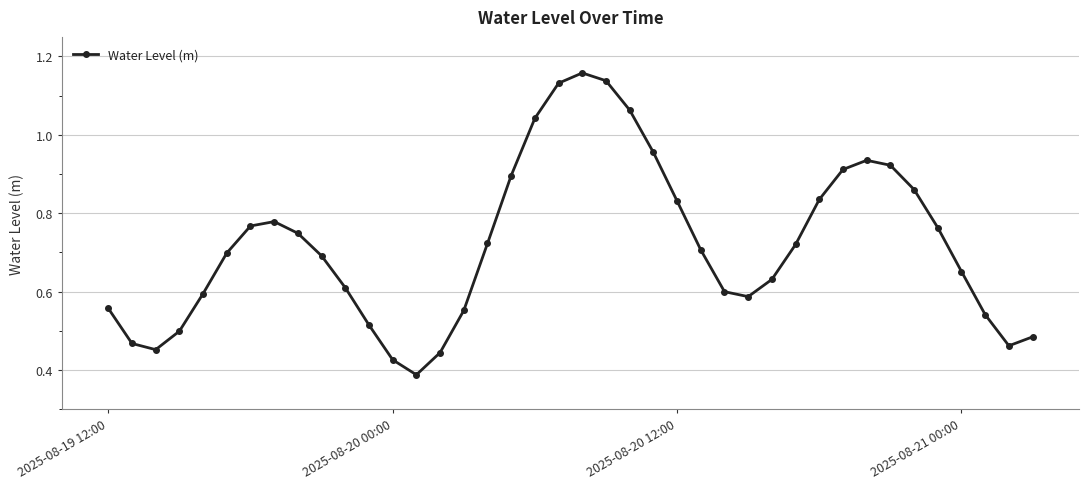

How many interior local valleys (lower than both neighbors) does the data have?

4